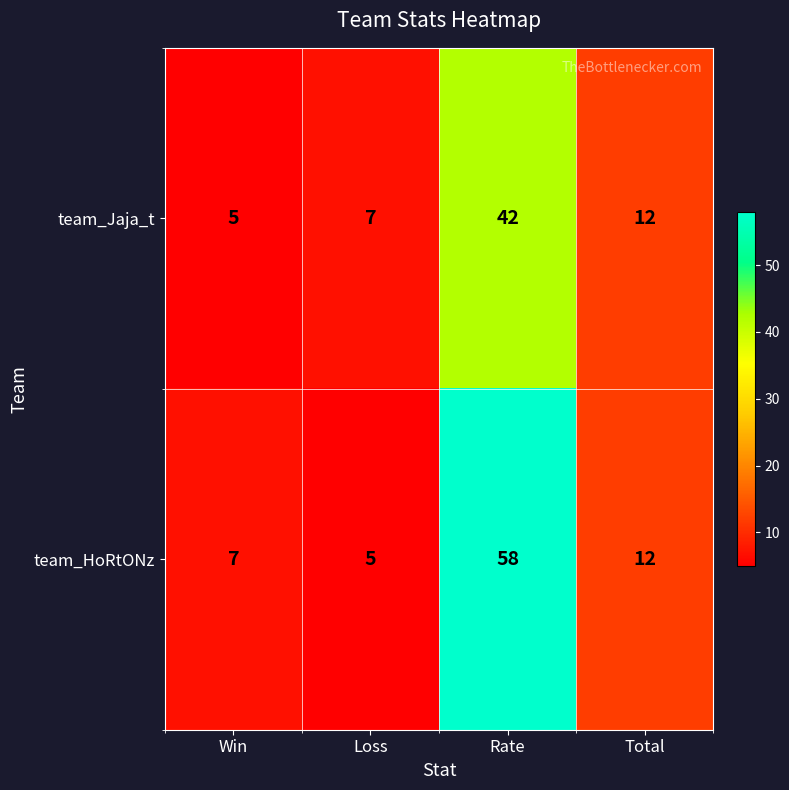

What is the minimum value shown in the chart?

5